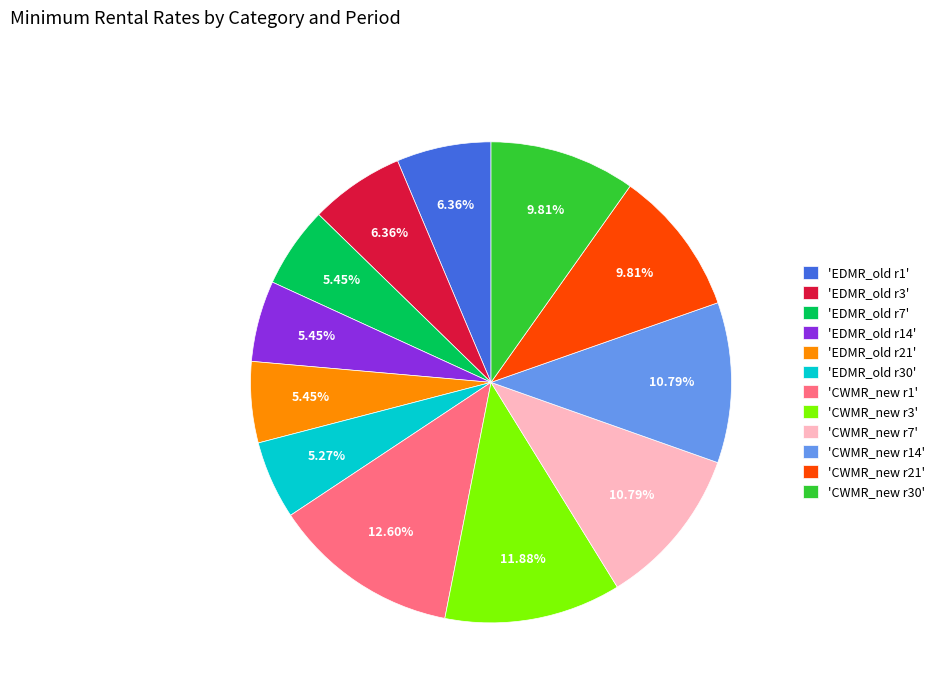

Approximately how many times larger is the value at 'CWMR_new r7' compared to 'CWMR_new r3'?

0.9